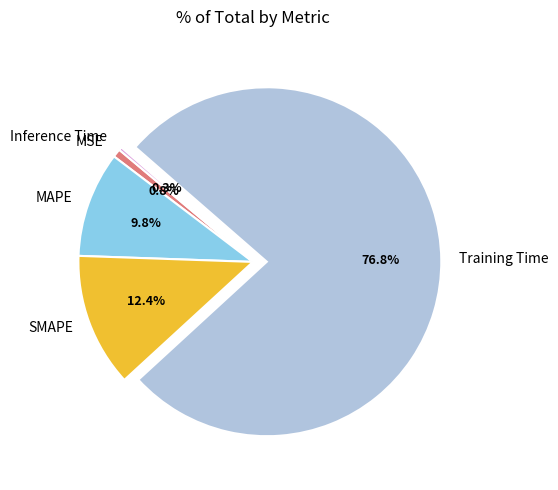

Which category has the biggest portion of the pie?

Training Time